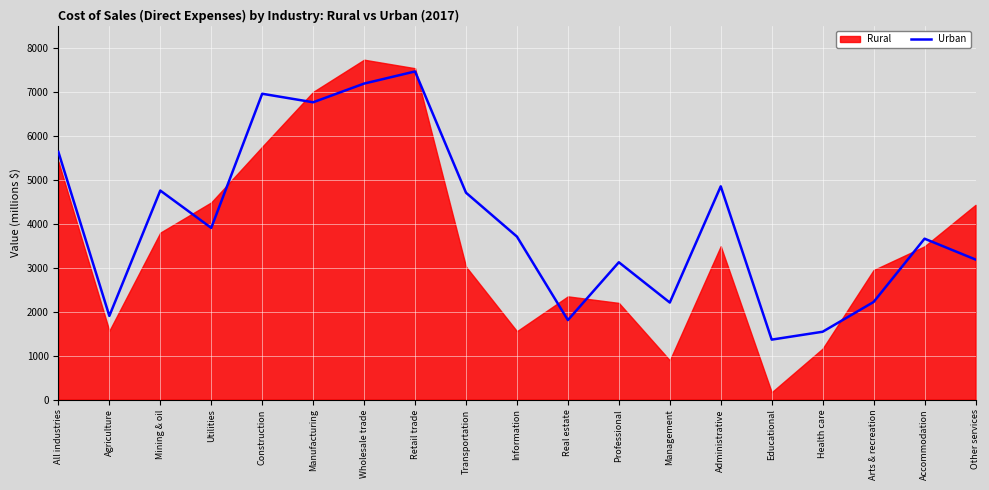

Which category has the highest value in the Urban series?

Retail trade